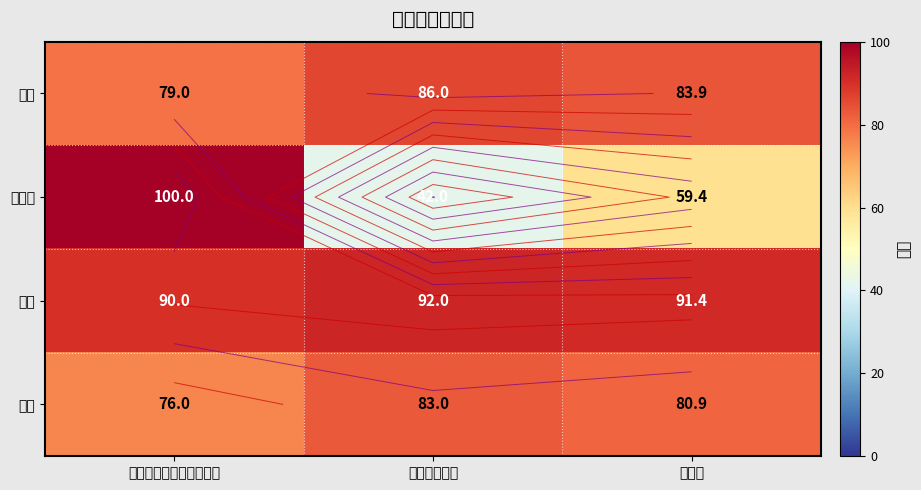

List the series in order of their peak value, highest first.

桂佳豪, 兰凯, 黄宇, 李凯